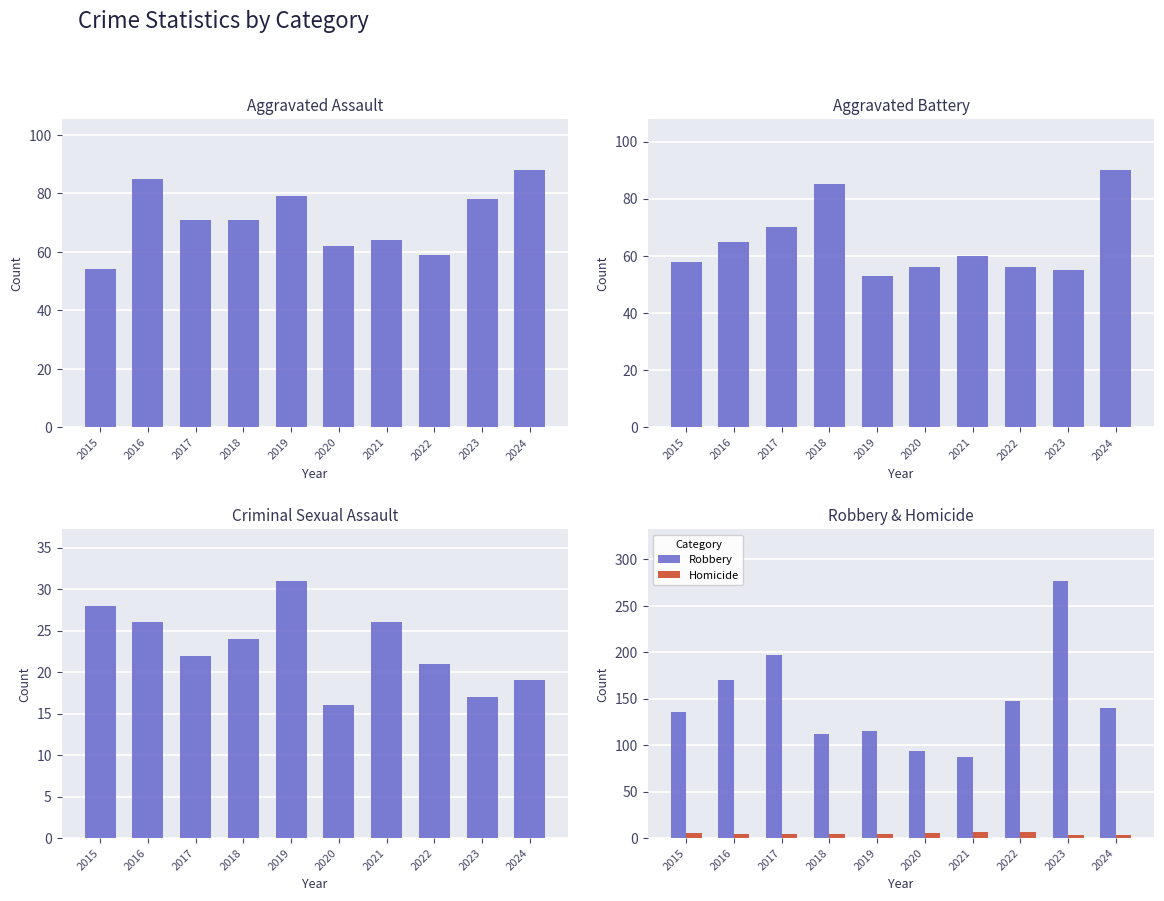

Which series has the widest spread of values?

Robbery